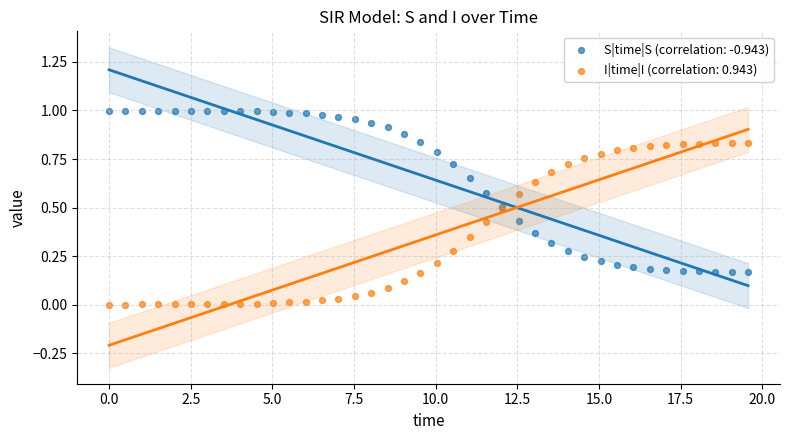

Which series reaches the maximum Y coordinate?

S|time|S (correlation: -0.943)